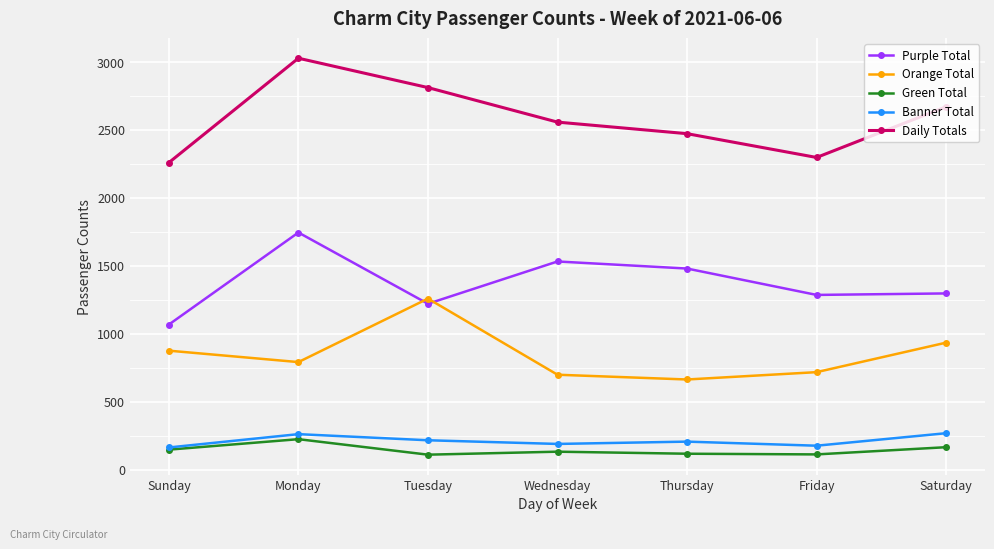

True or false: Purple Total and Green Total cross at least once.

False